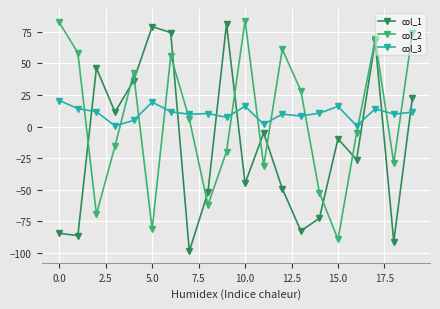

What is the greatest value displayed?

84.0